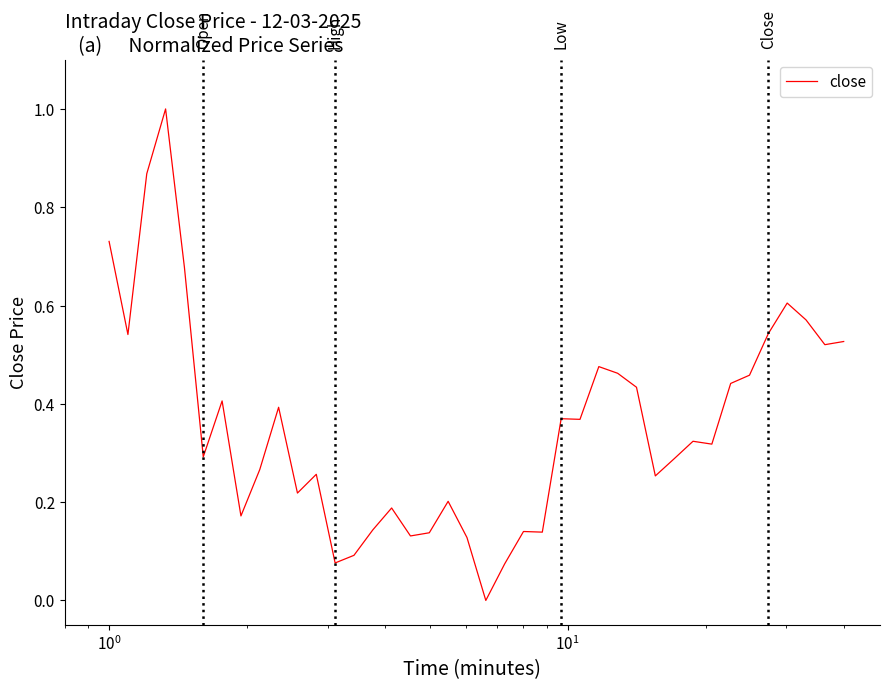

True or false: the data has more than 0 interior local peaks.

True